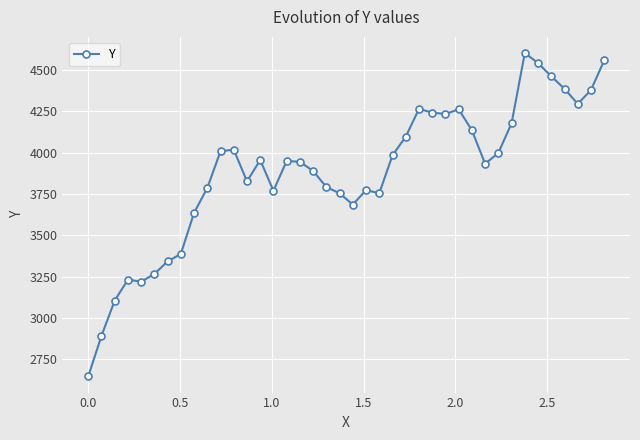

True or false: the data has more than 1 interior local peaks.

True